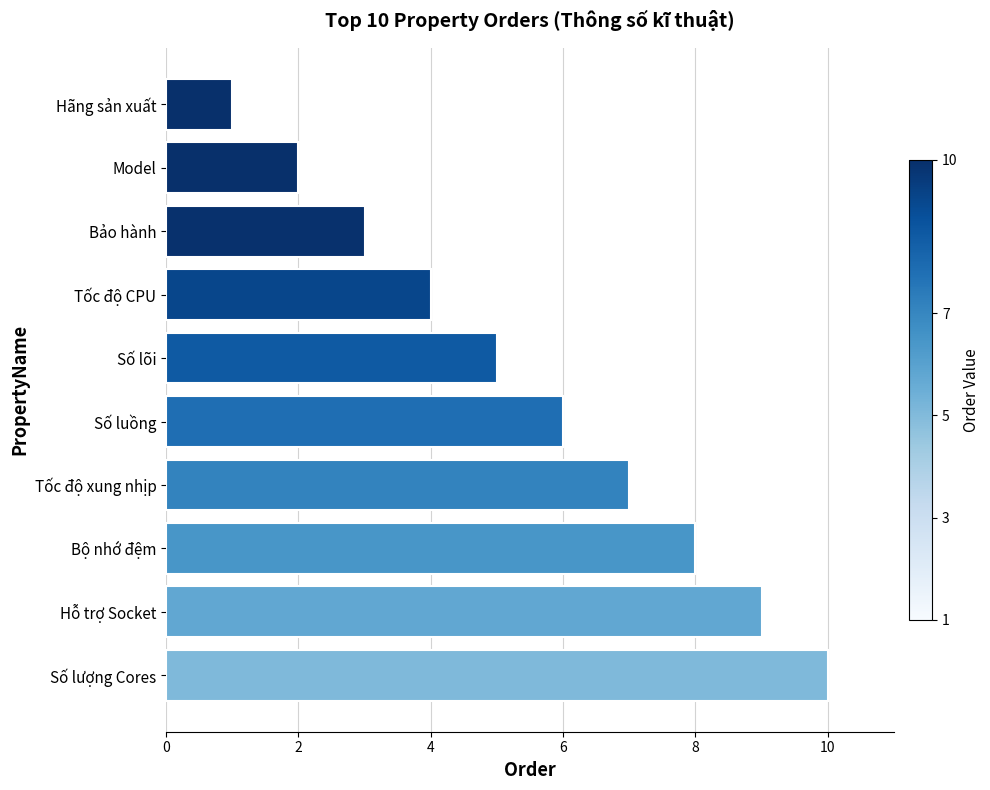

What is the sum of all values?

55